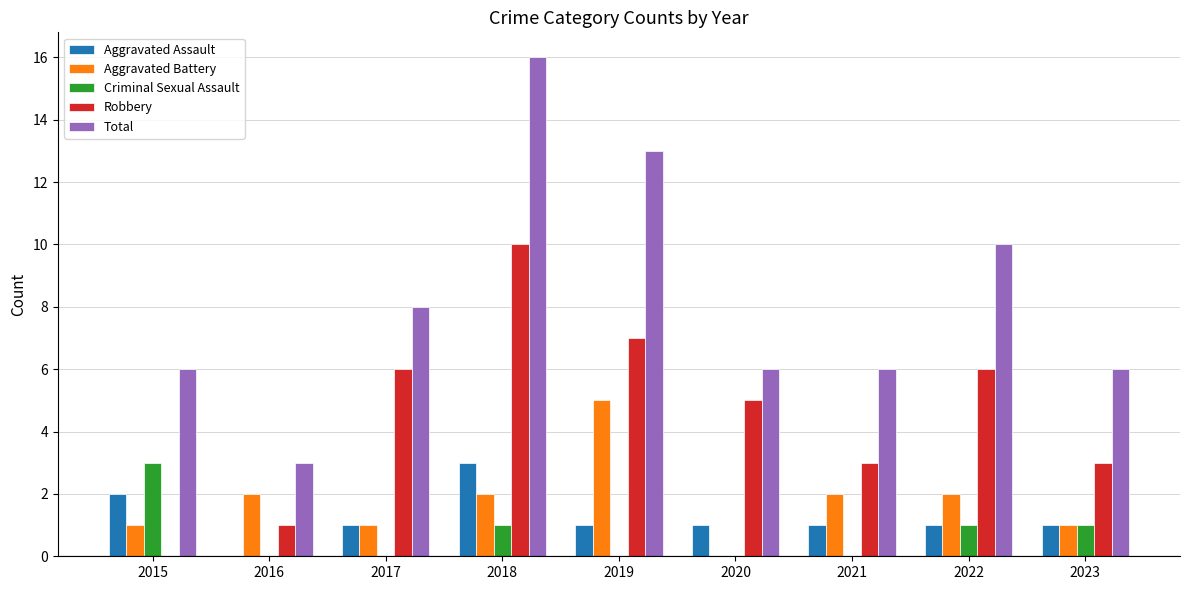

Reading left to right, extract all data points from this chart.

Aggravated Assault: 2	0	1	3	1	1	1	1	1
Aggravated Battery: 1	2	1	2	5	0	2	2	1
Criminal Sexual Assault: 3	0	0	1	0	0	0	1	1
Robbery: 0	1	6	10	7	5	3	6	3
Total: 6	3	8	16	13	6	6	10	6